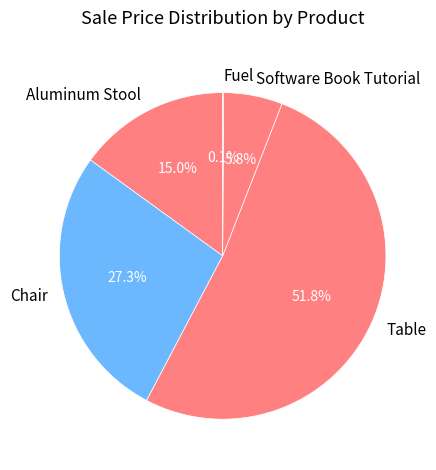

What percentage is NOT represented by Table?

48.2%